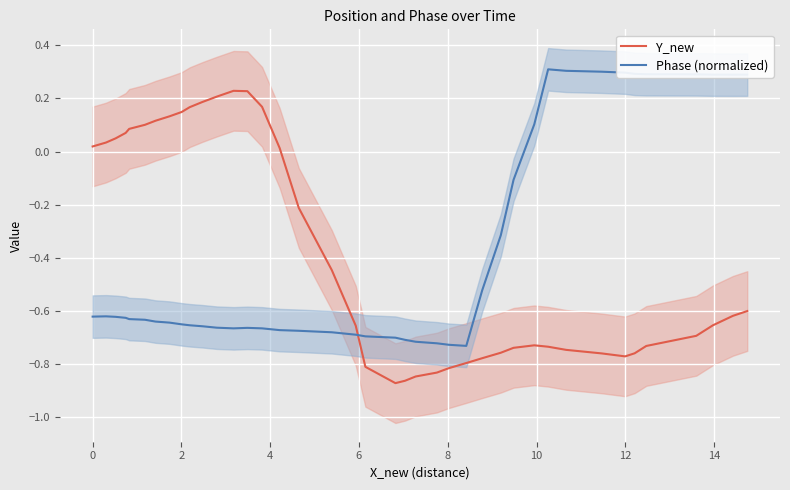

What are all the series names shown in the legend?

Y_new, Phase (normalized)